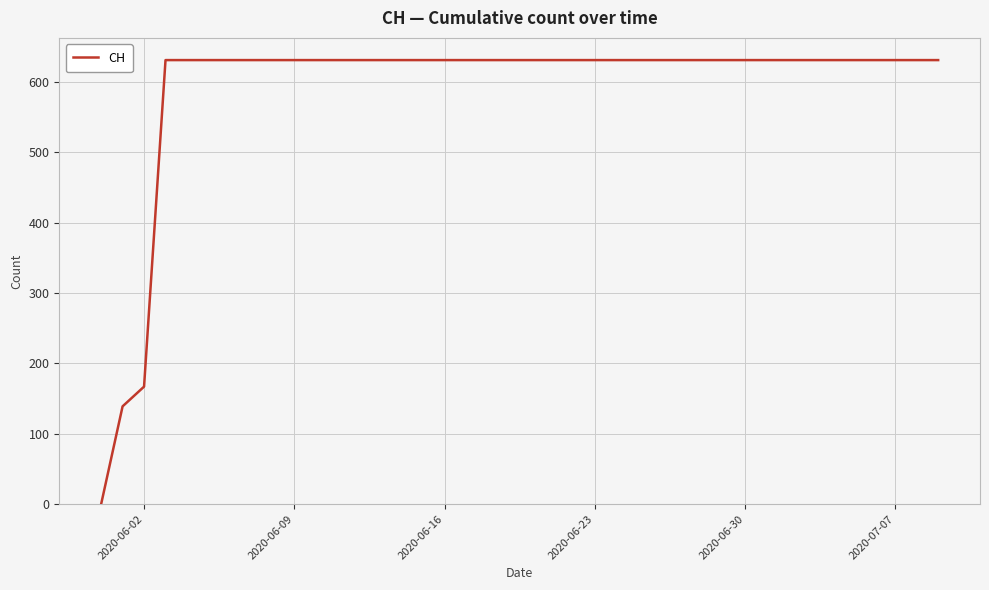

What is the greatest value displayed?

631